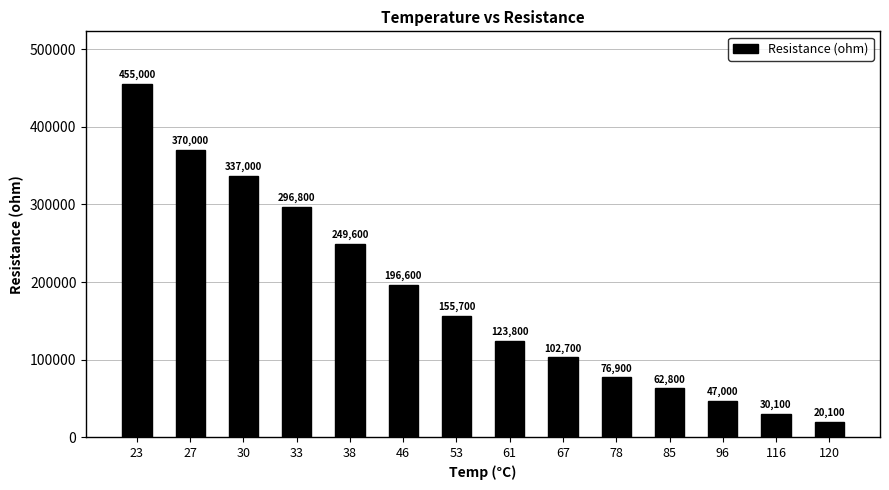

Are the bars horizontal?

No